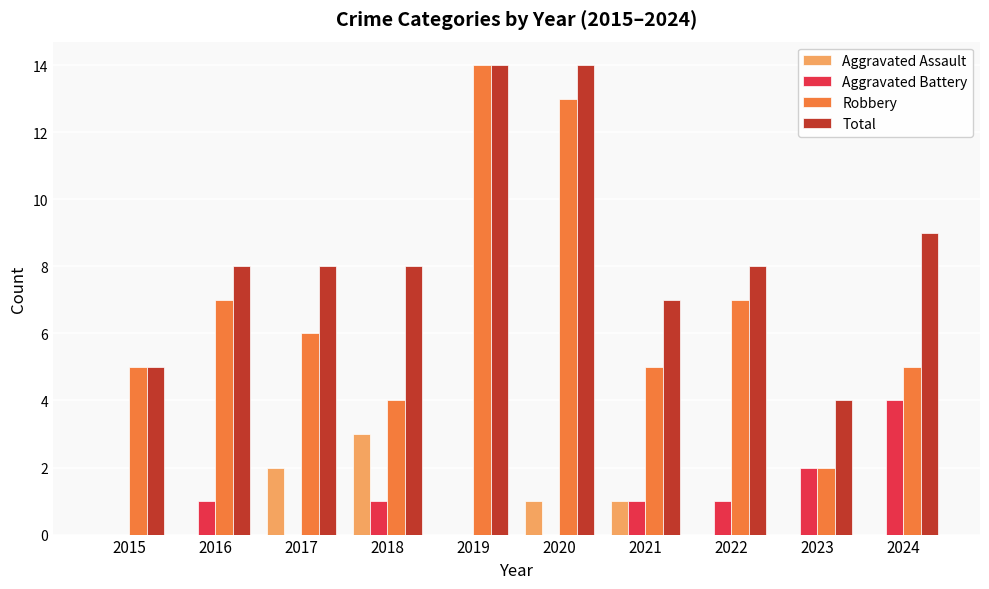

What is the total value across all series at 2018?

16